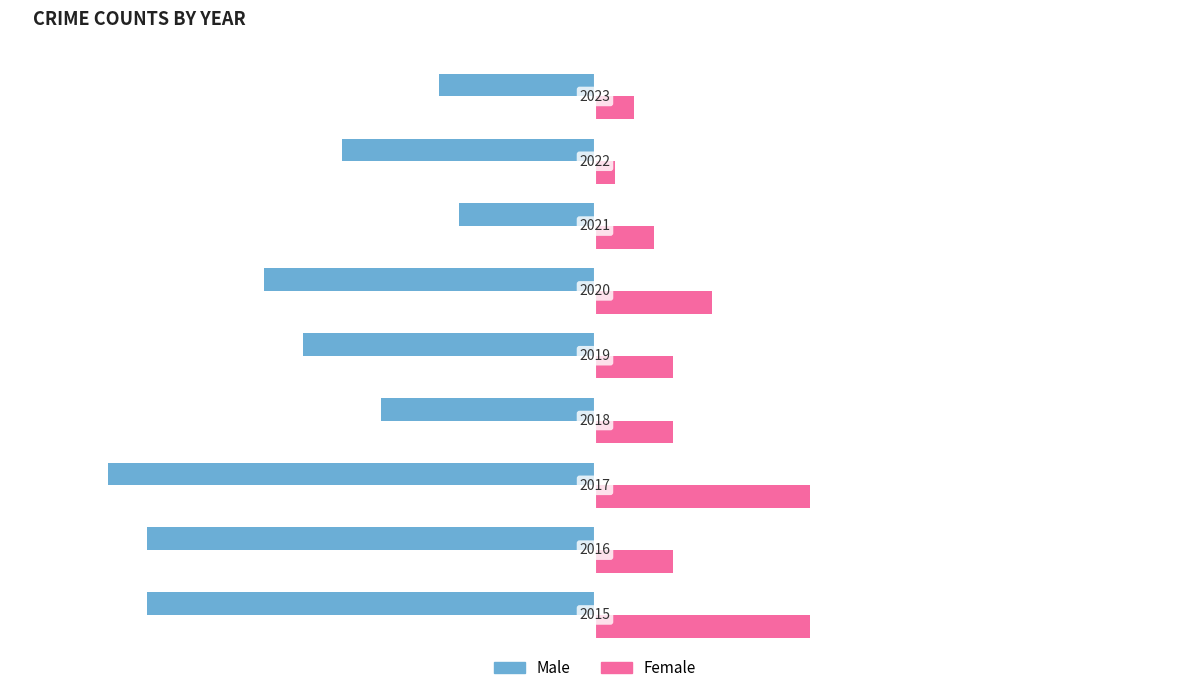

What are all the series names shown in the legend?

Male, Female